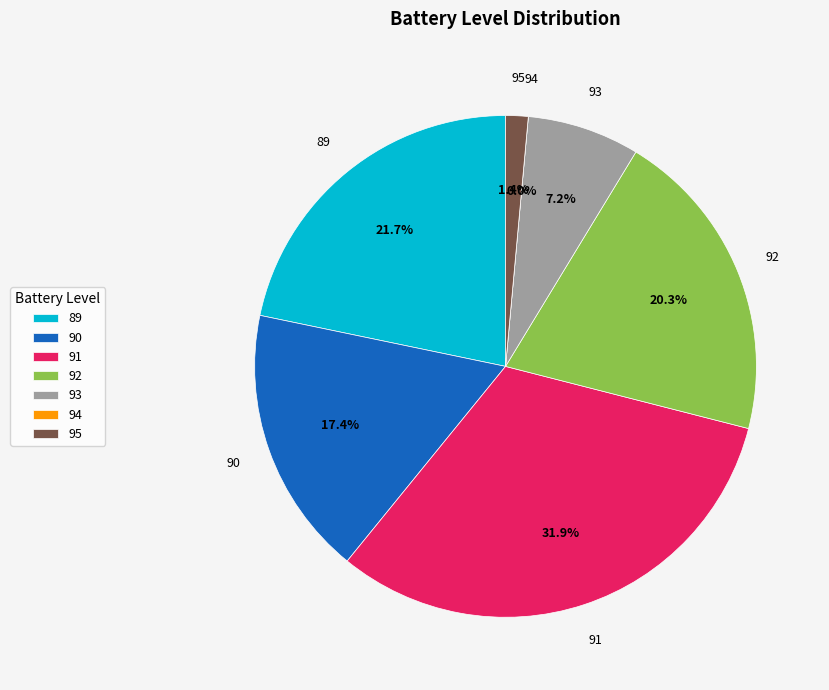

Combined, do 93 and 91 account for over 50%?

No